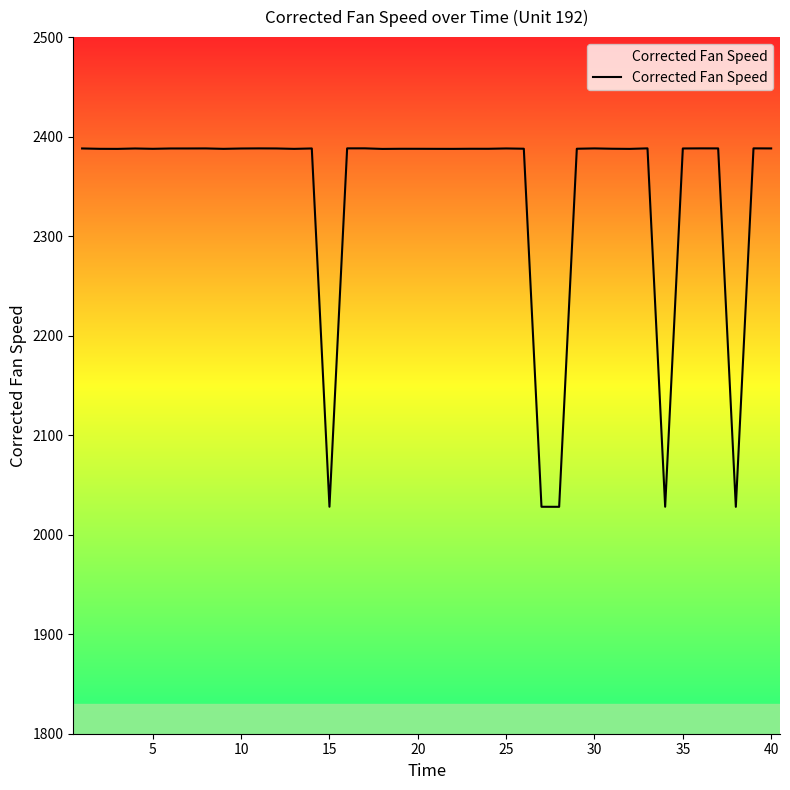

What is the minimum value shown in the chart?

2028.0